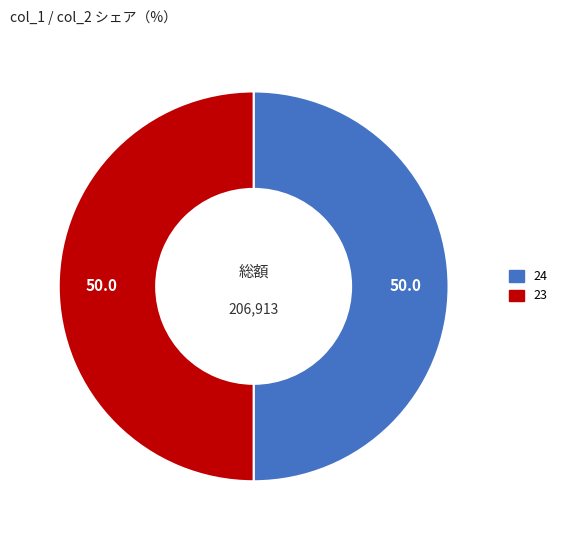

Do 23 and 24 together represent more than half of the pie?

Yes